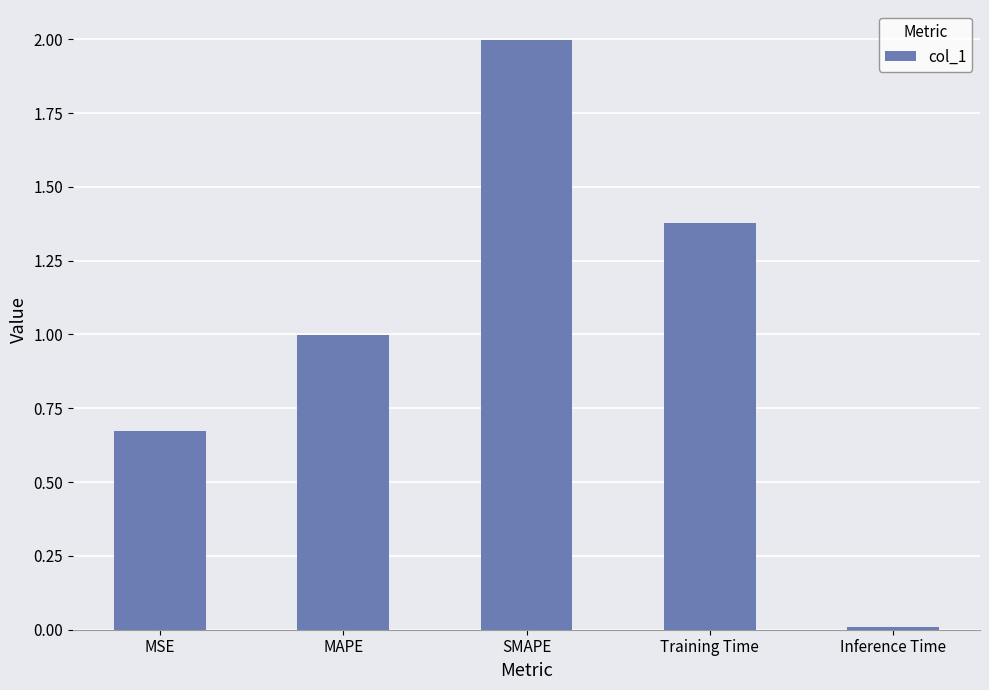

What is the label of the 1st bar from the left?

MSE